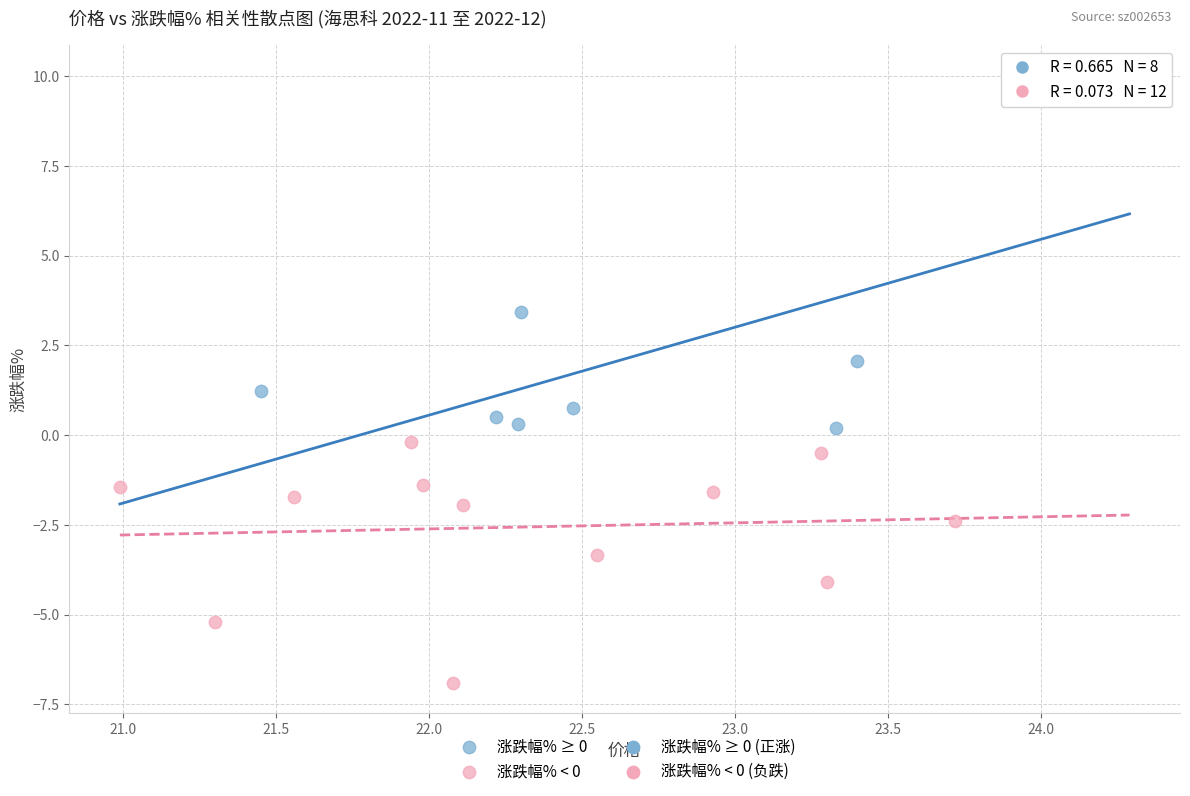

Which series reaches the maximum Y coordinate?

涨跌幅% ≥ 0